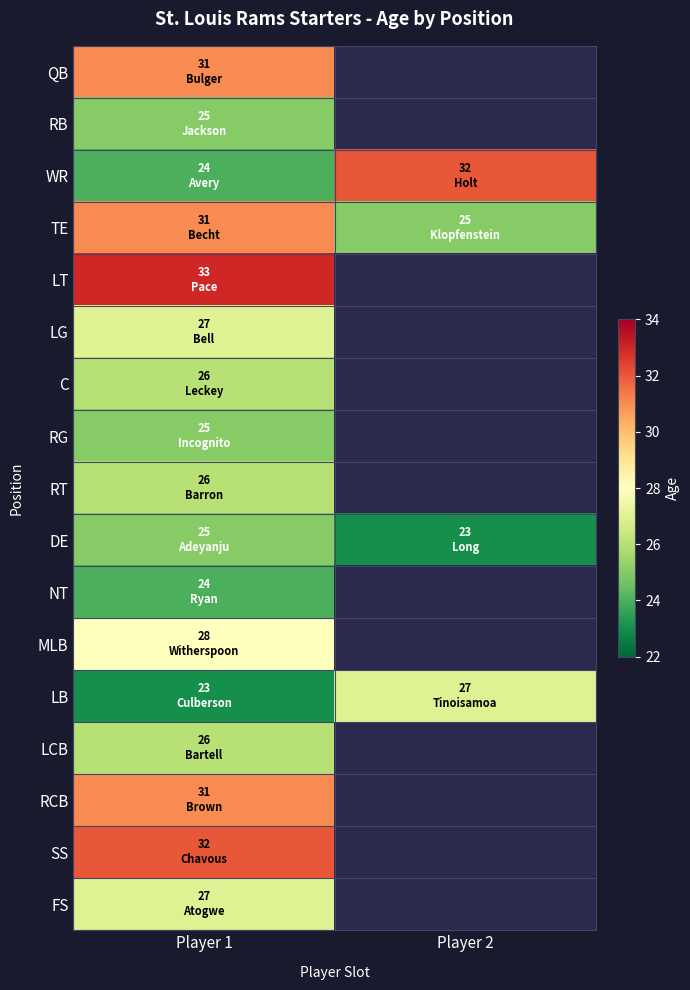

Between Player 1 and Player 2, which is larger?

Player 2